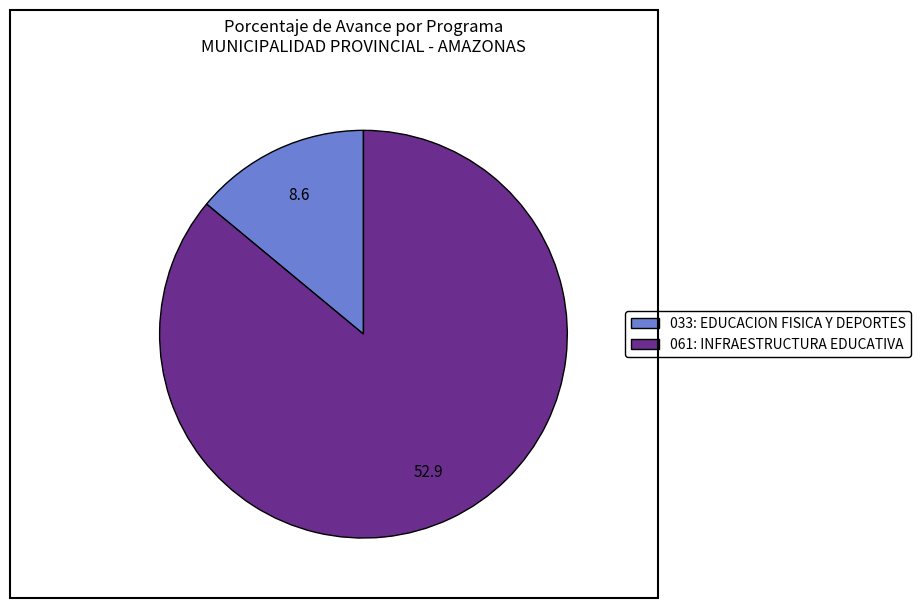

Combined, do 033: EDUCACION FISICA Y DEPORTES and 061: INFRAESTRUCTURA EDUCATIVA account for over 50%?

Yes